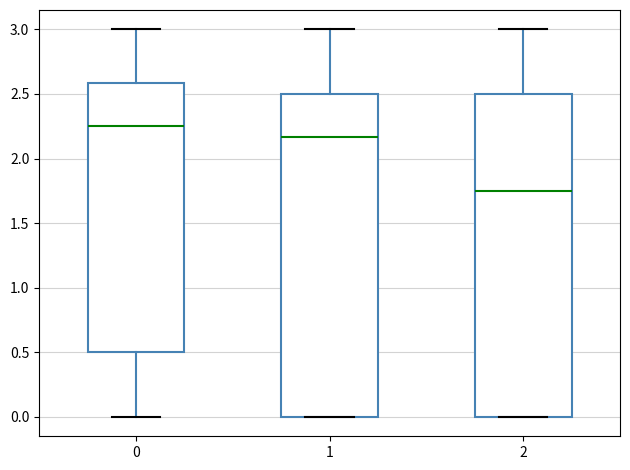

Reading left to right, transcribe this box plot: for each box, give where its median line is, the range the box spans, and where its two whiskers end, as read against the y-axis. The values are not printed on the chart, so give them approximately, as read against the axis.

0: median 2.25, box 0.50 to 2.60, whiskers 0.00 to 3.00
1: median 2.15, box 0.00 to 2.50, whiskers 0.00 to 3.00
2: median 1.75, box 0.00 to 2.50, whiskers 0.00 to 3.00